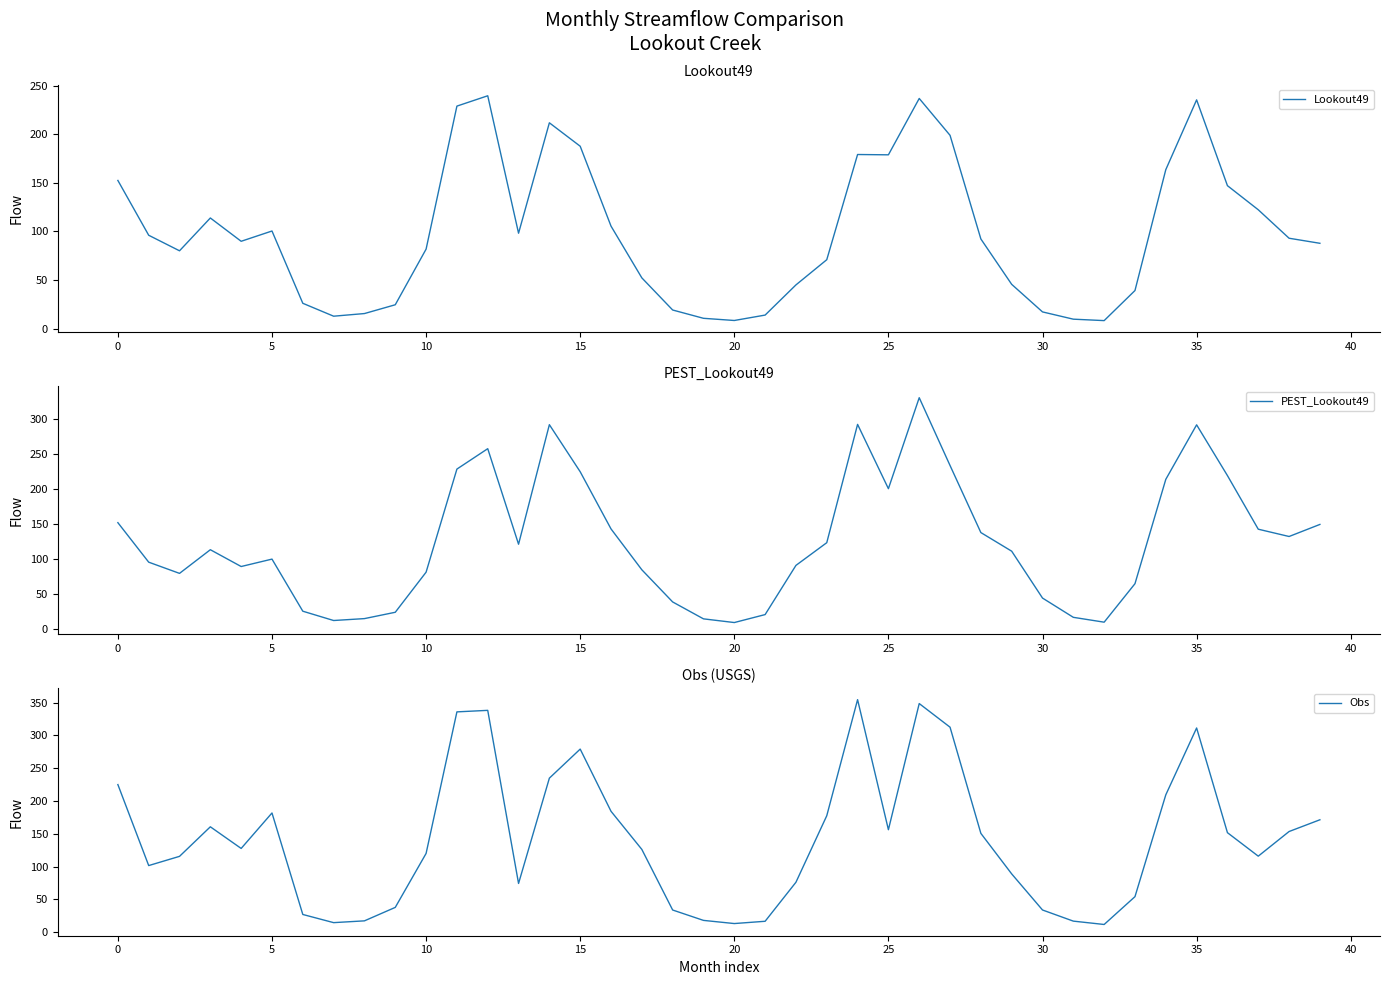

What is the spread (max minus min) of values at 24?

175.2